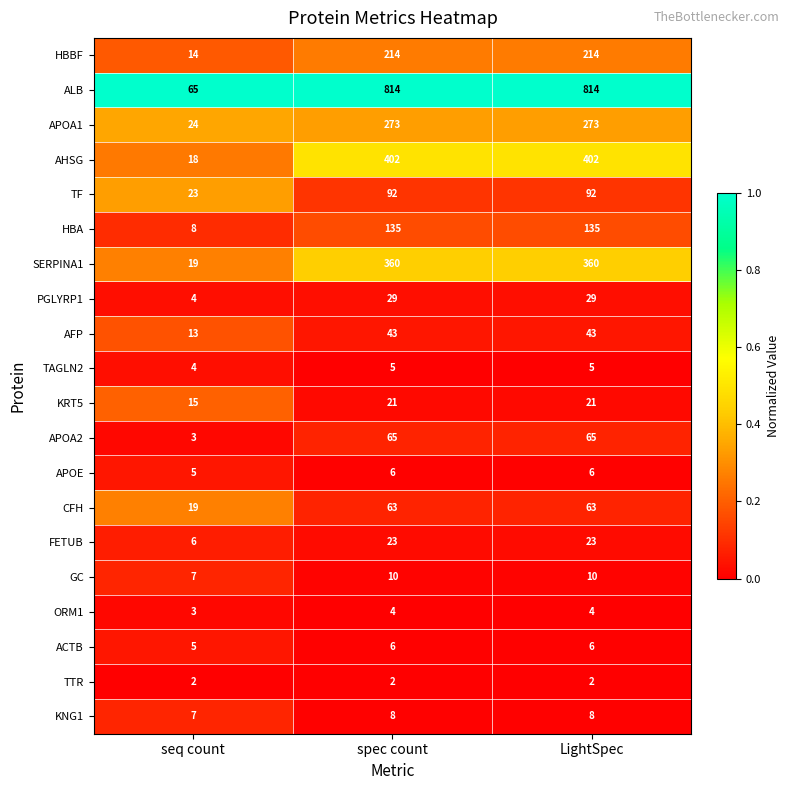

At which label does ALB reach its minimum?

seq count